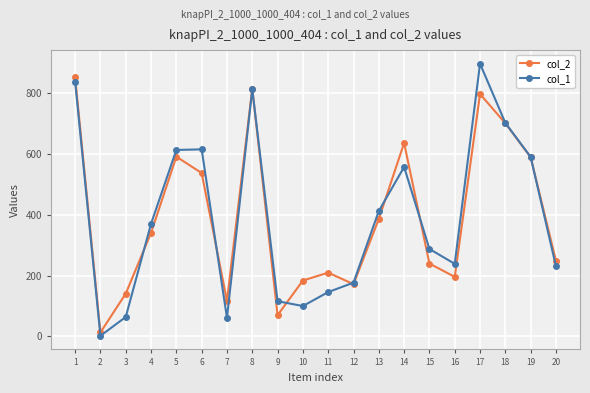

Which series changed the most between 6 and 11?

col_1